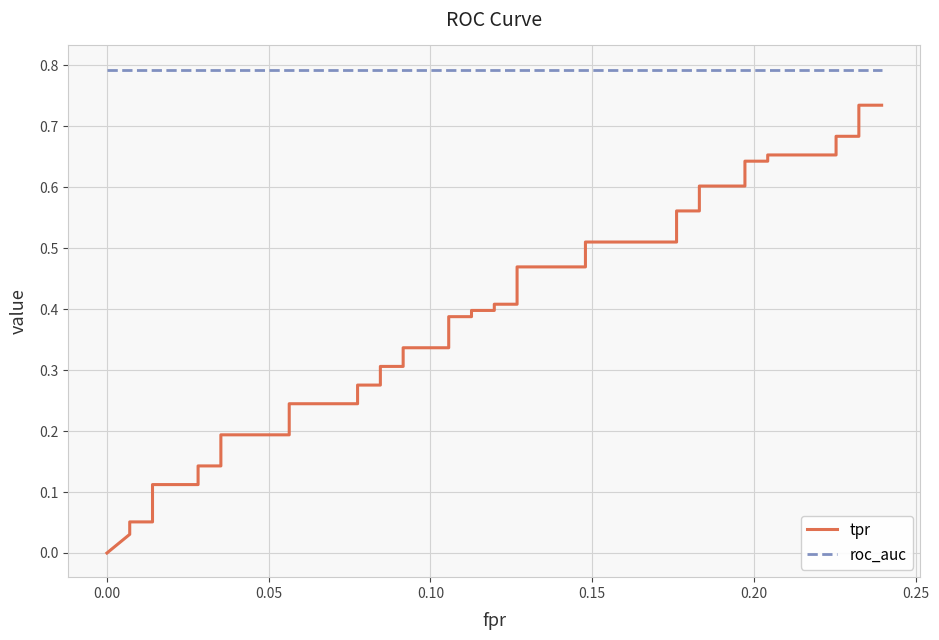

Reading left to right, what are all the values shown in this chart?

tpr: 0.0	0.0	0.1	0.1	0.1	0.1	0.1	0.1	0.2	0.2	0.2	0.2	0.3	0.3	0.3	0.3	0.3	0.3	0.4	0.4	0.4	0.4	0.4	0.4	0.5	0.5	0.5	0.5	0.6	0.6	0.6	0.6	0.6	0.6	0.7	0.7	0.7	0.7	0.7	0.7
roc_auc: 0.8	0.8	0.8	0.8	0.8	0.8	0.8	0.8	0.8	0.8	0.8	0.8	0.8	0.8	0.8	0.8	0.8	0.8	0.8	0.8	0.8	0.8	0.8	0.8	0.8	0.8	0.8	0.8	0.8	0.8	0.8	0.8	0.8	0.8	0.8	0.8	0.8	0.8	0.8	0.8